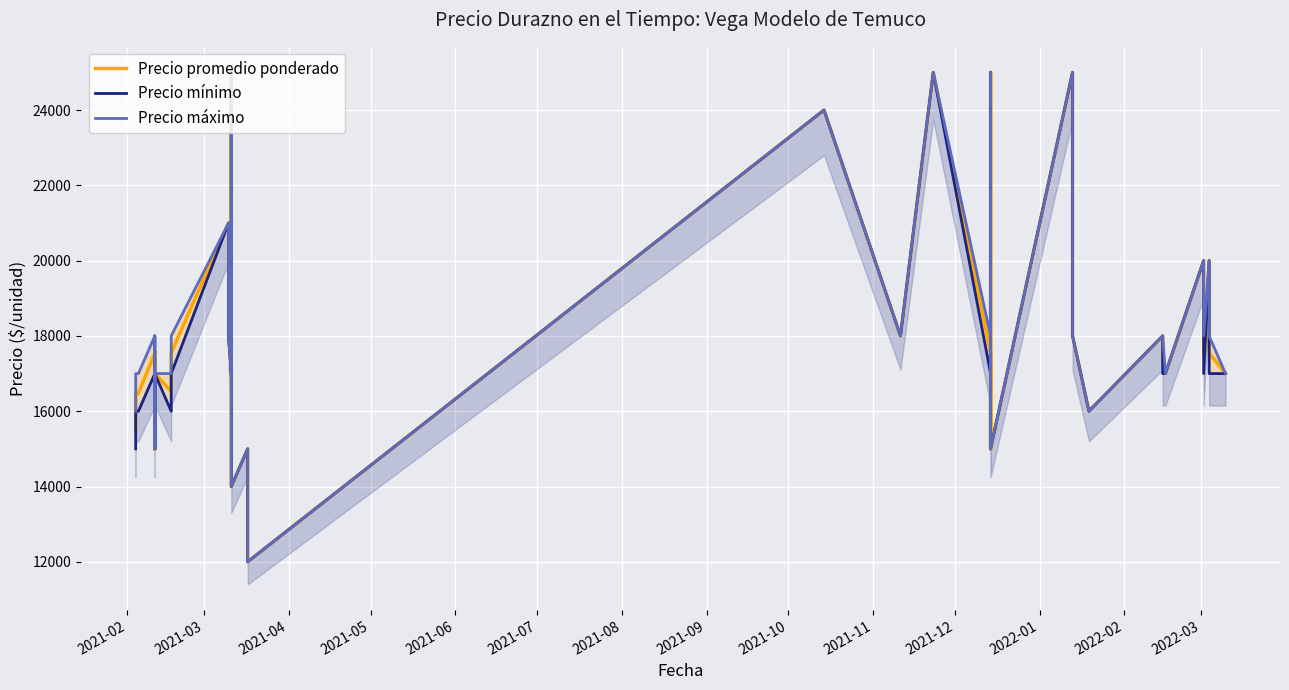

Reading left to right, list all the values displayed in this chart.

Precio promedio ponderado: 15468	16468	16464	16485	17532	15000	17595	15000	17000	16526	17464	17550	21000	18000	17000	25000	14000	15000	12000	24000	18000	25000	25000	17543	15000	17532	25000	15000	25000	18000	16000	18000	17417	17000	17000	20000	17532	20000	17542	17000
Precio mínimo: 15000	16000	16000	16000	17000	15000	17000	15000	17000	16000	17000	17000	21000	18000	17000	25000	14000	15000	12000	24000	18000	25000	25000	17000	15000	17000	25000	15000	25000	18000	16000	18000	17000	17000	17000	20000	17000	20000	17000	17000
Precio máximo: 16000	17000	17000	17000	18000	15000	18000	15000	17000	17000	18000	18000	21000	18000	17000	25000	14000	15000	12000	24000	18000	25000	25000	18000	15000	18000	25000	15000	25000	18000	16000	18000	18000	17000	17000	20000	18000	20000	18000	17000